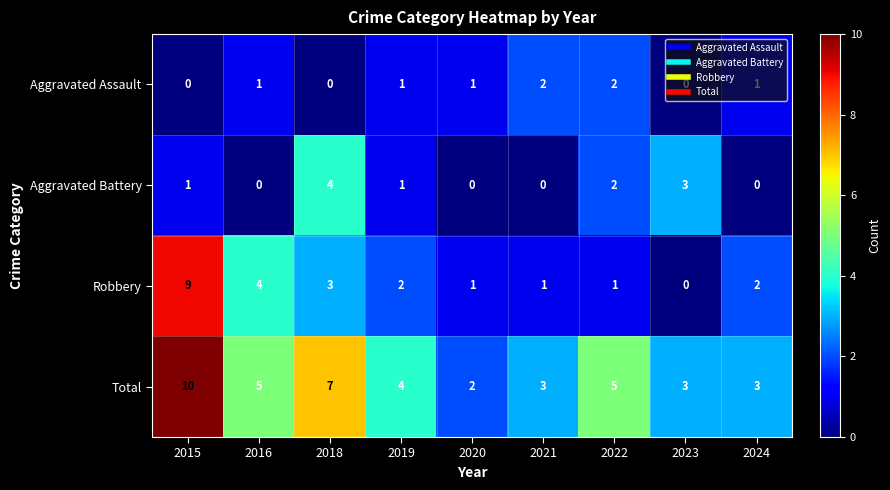

At which category does the chart reach its peak across all series?

2015